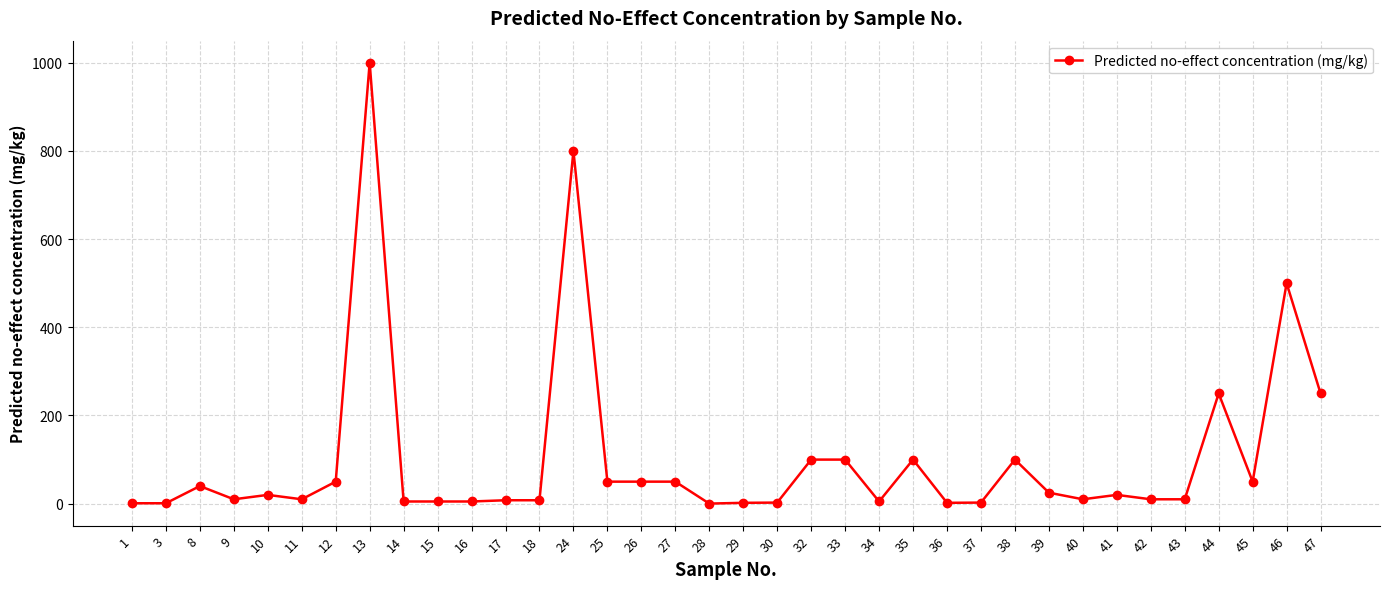

The chart shows a value of 1102.8 at 24. True or false?

False